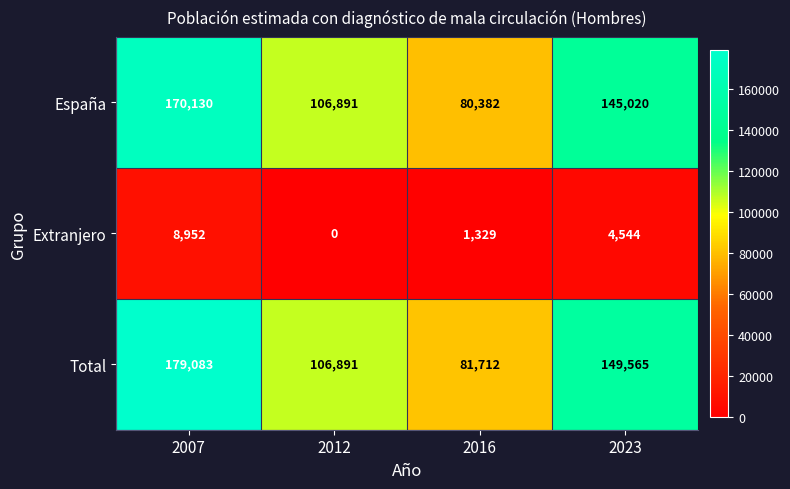

Is it true that Extranjero equals 6456 at 2023?

False